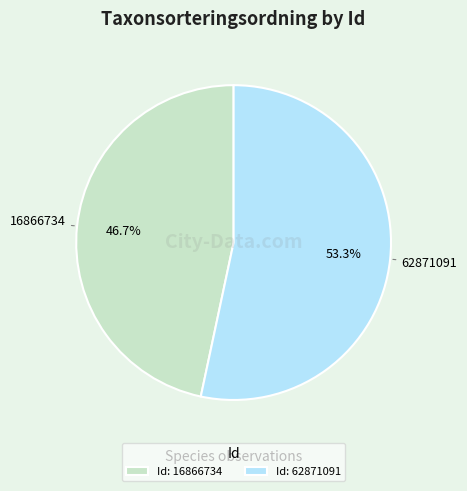

How many segments does this pie chart have?

2